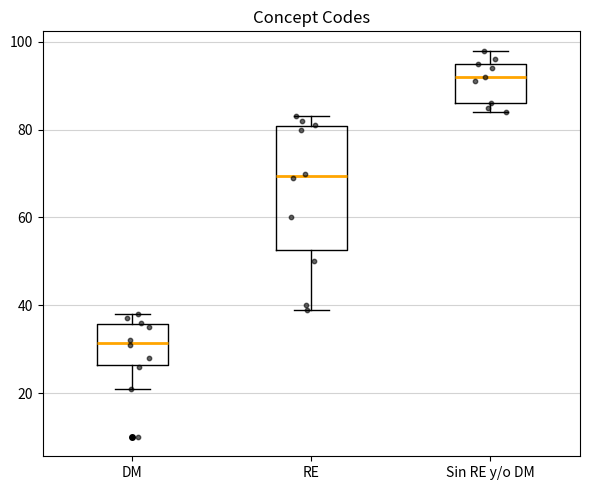

Which box's median line is the lowest?

DM